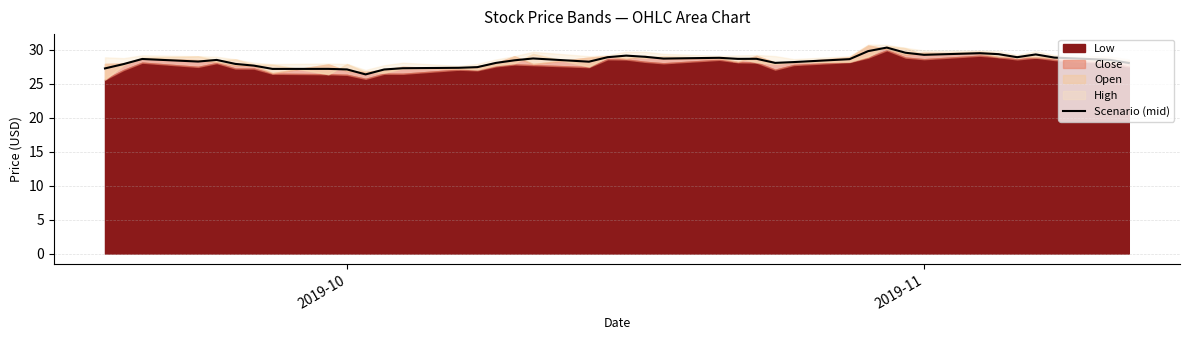

How many lines are shown in the chart?

1